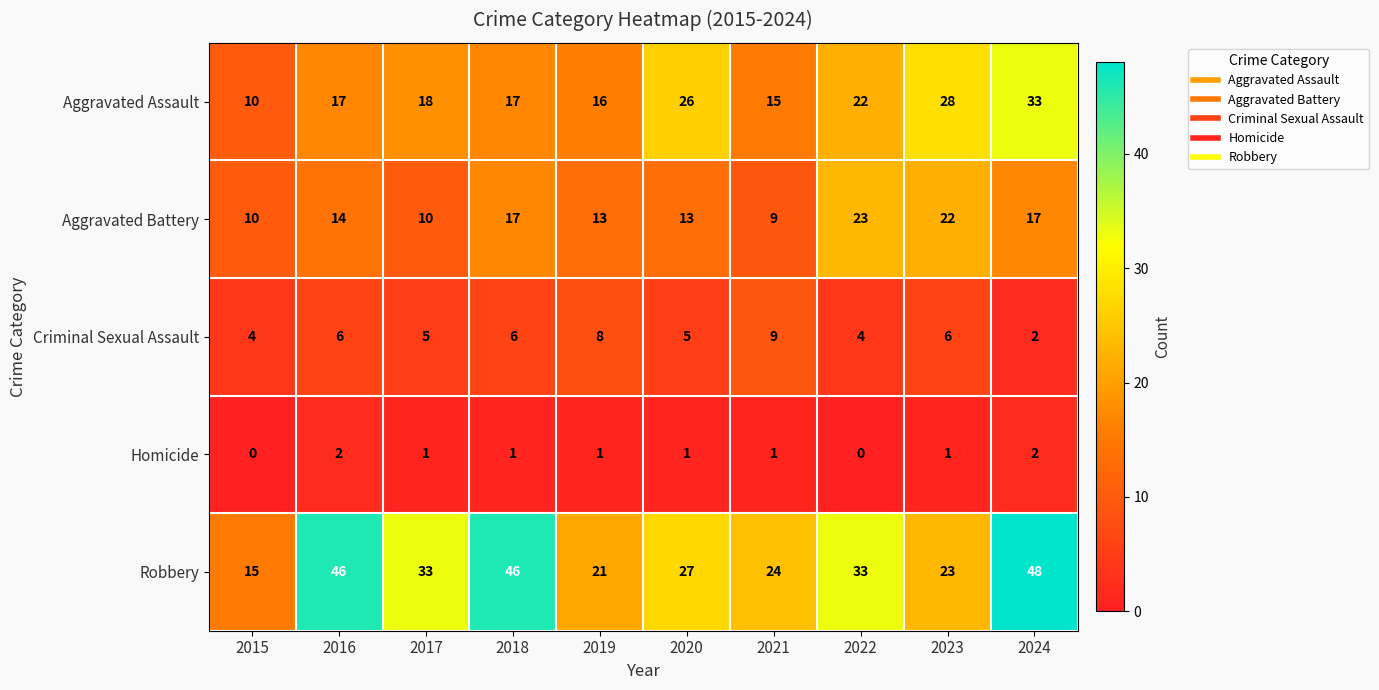

Rank the series by their maximum value, from highest to lowest.

Robbery, Aggravated Assault, Aggravated Battery, Criminal Sexual Assault, Homicide